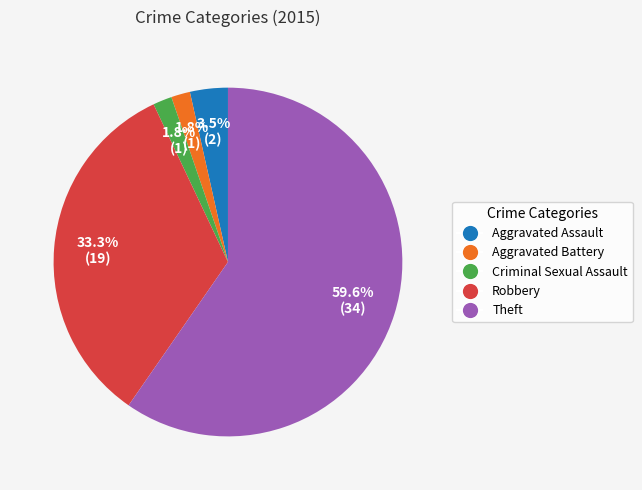

Which slice is the largest?

Theft